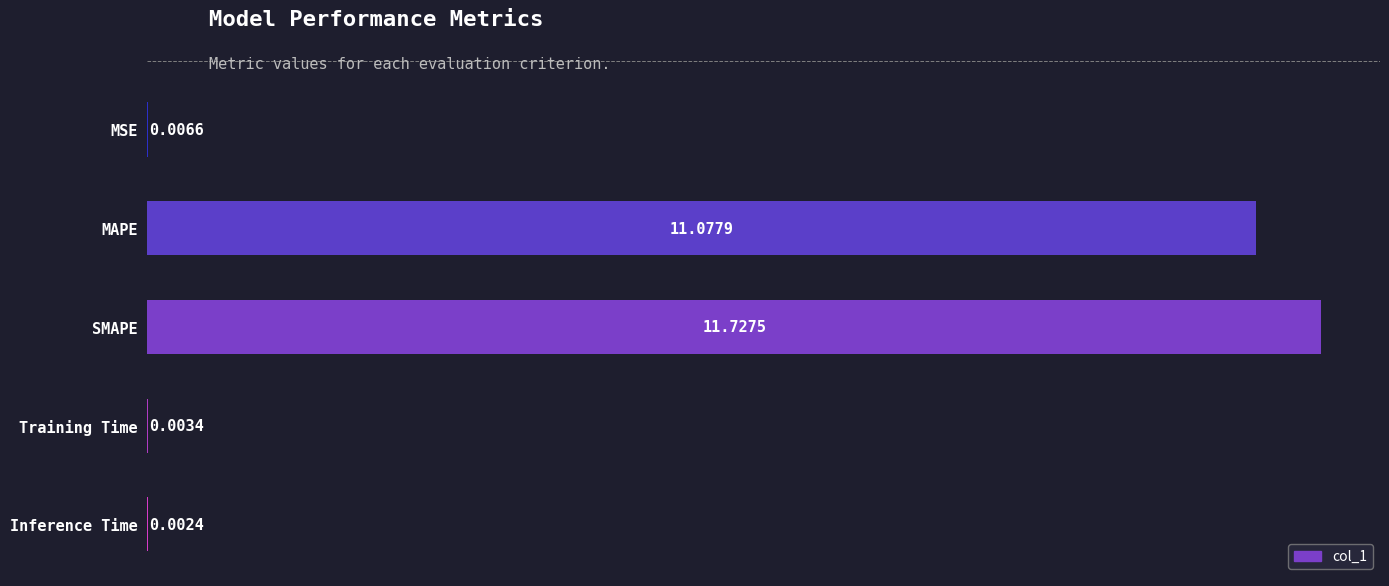

Which has a higher value, MSE or MAPE?

MAPE